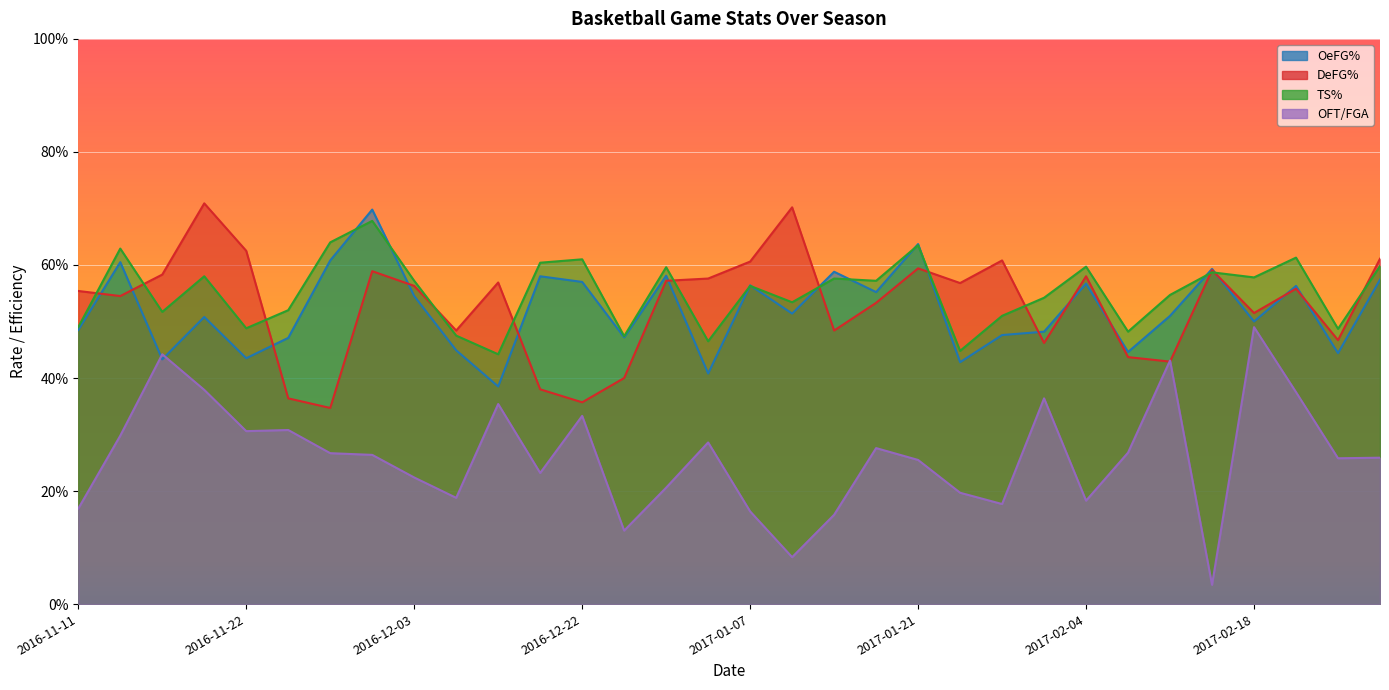

What is the difference between the second highest and minimum values in the TS% series?

0.2